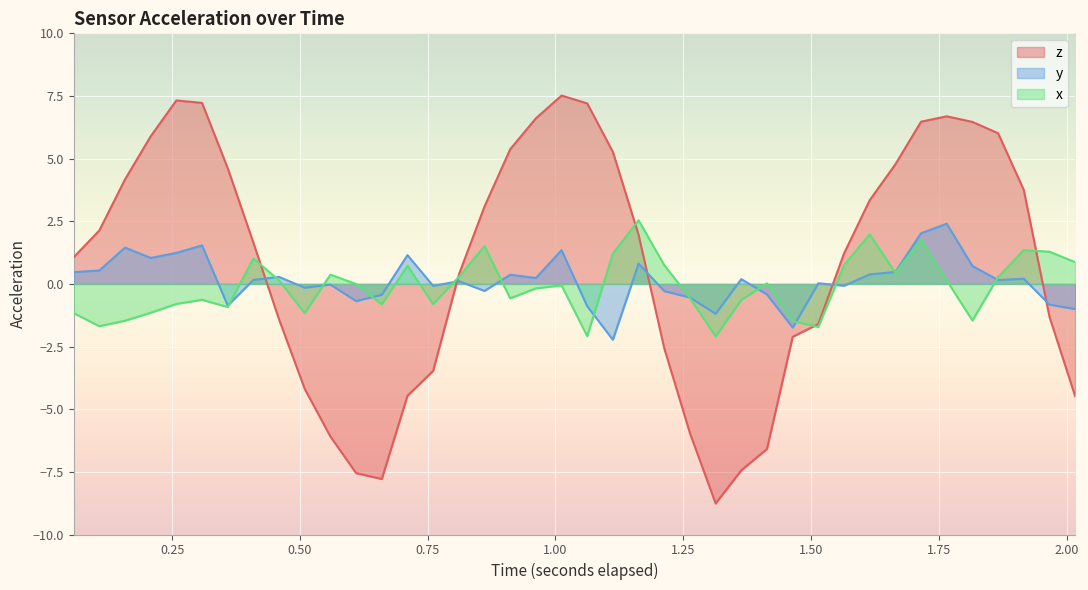

How many times do x and z cross each other?

5